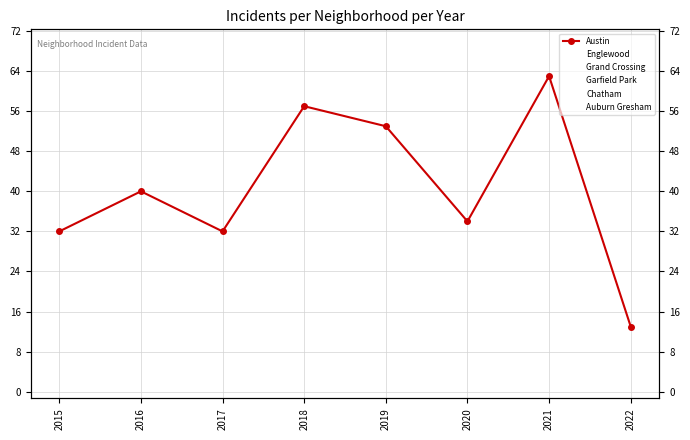

At which label does Englewood reach its minimum?

2022